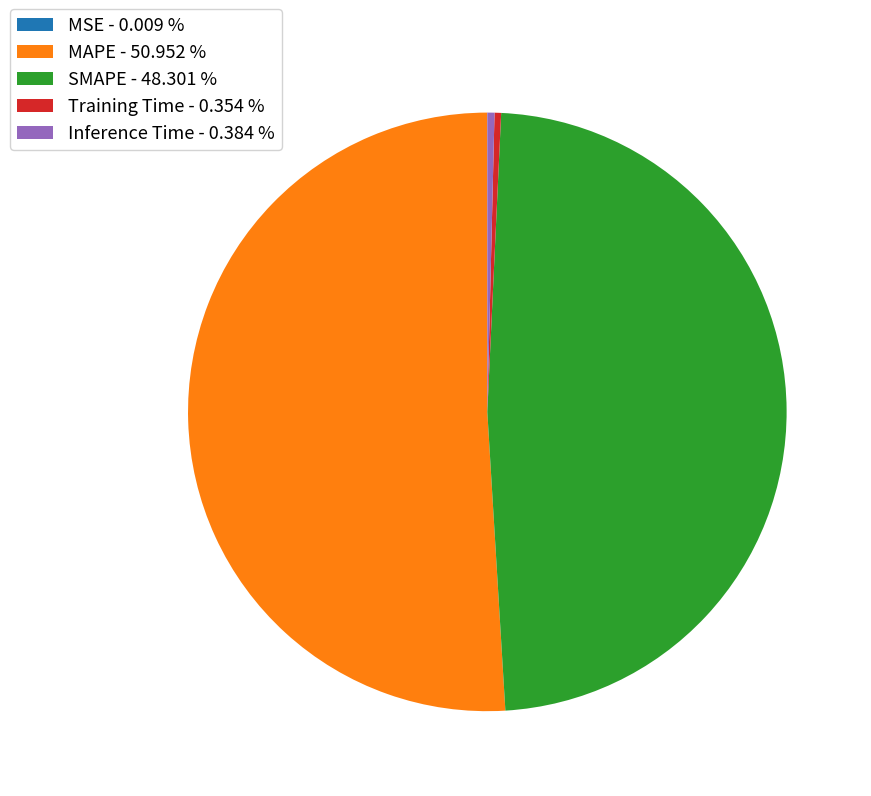

Between MAPE - 50.952 % and SMAPE - 48.301 %, which is larger?

MAPE - 50.952 %